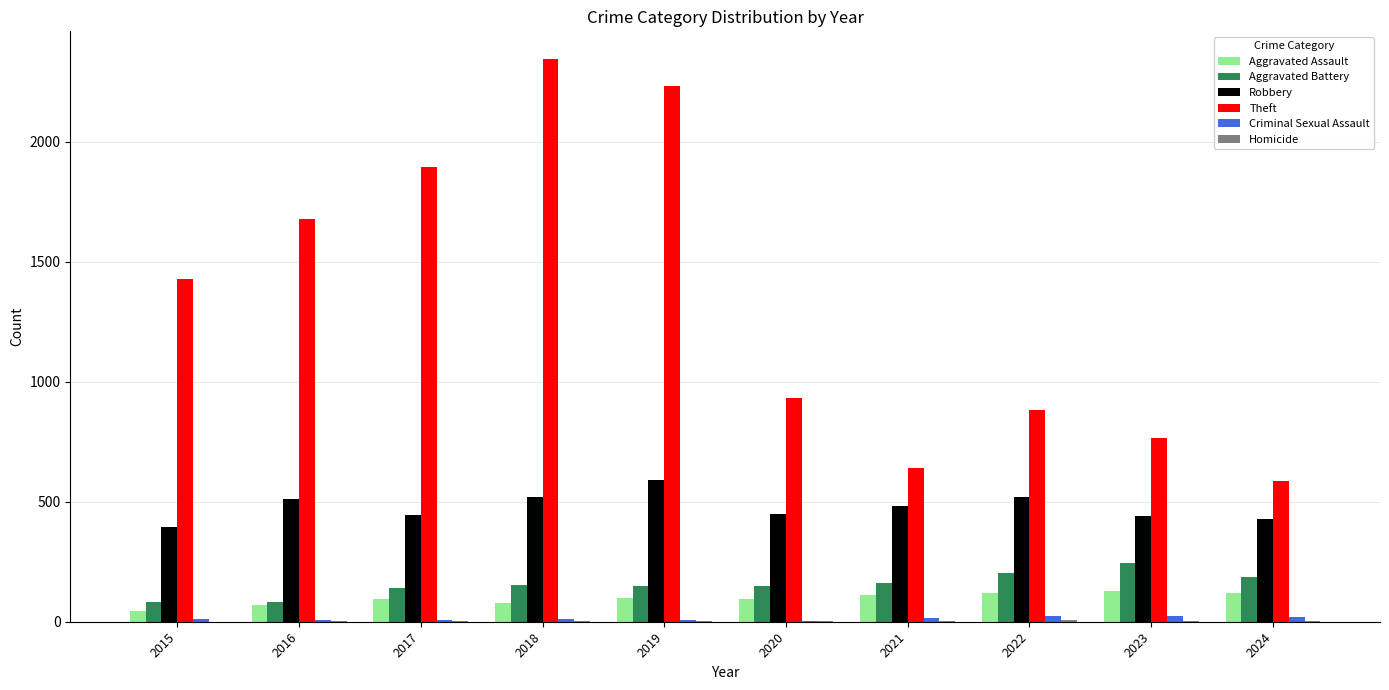

What is the maximum value shown in the chart?

2342